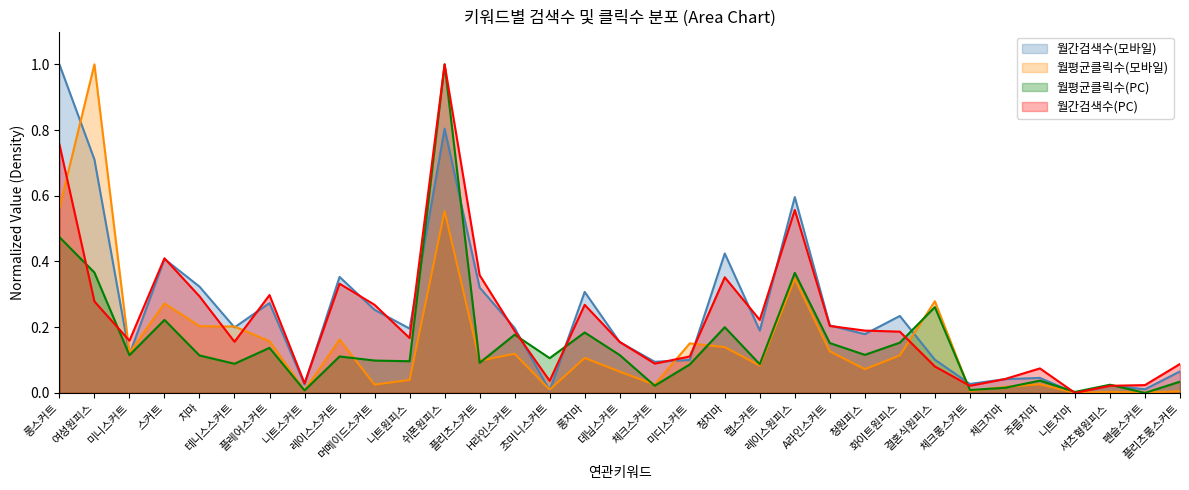

What is the value of the 월간검색수(모바일) point at the 25th from the left?

0.2